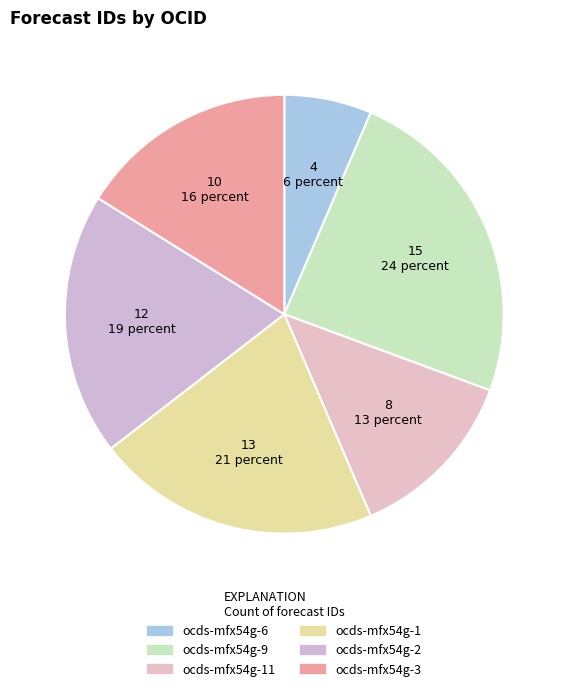

Count the number of slices in the pie.

6